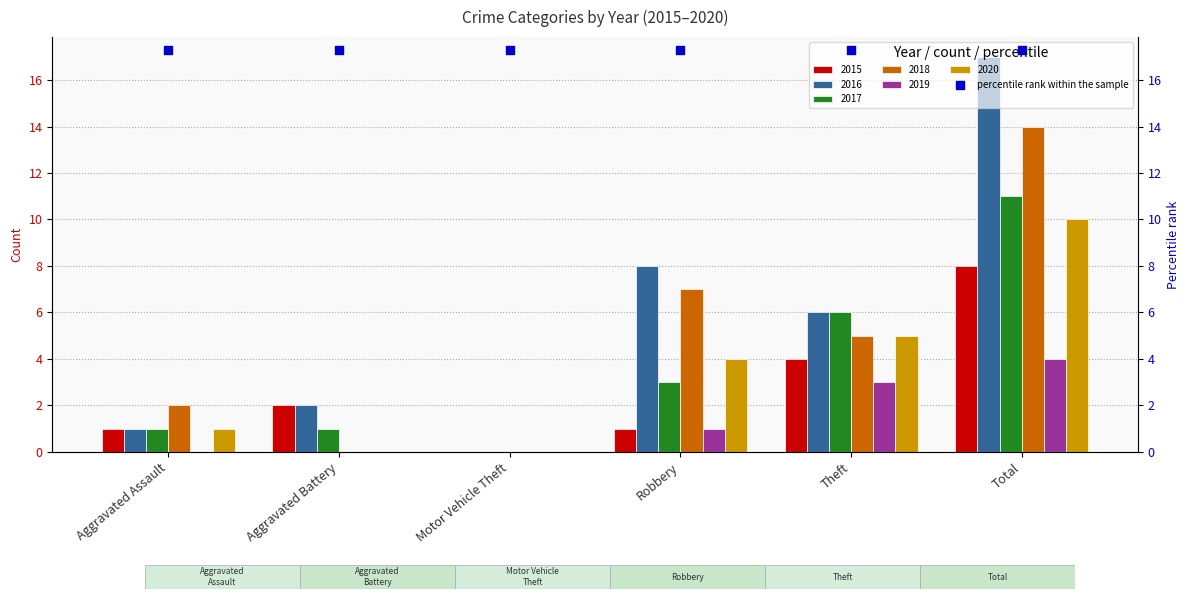

Which series has the widest spread of Y values?

2016